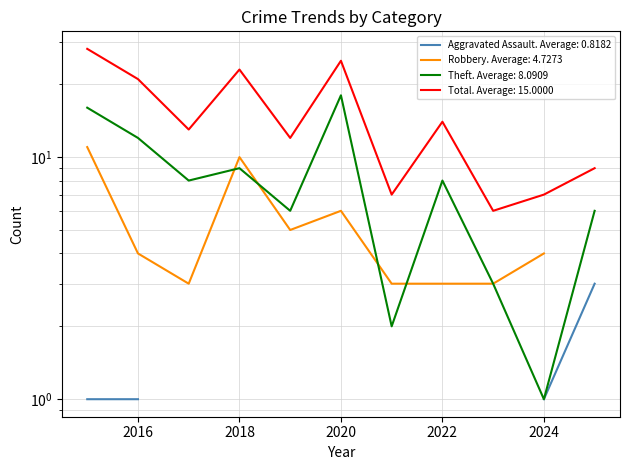

In Theft, how many points are higher than both neighbors (excluding endpoints)?

3